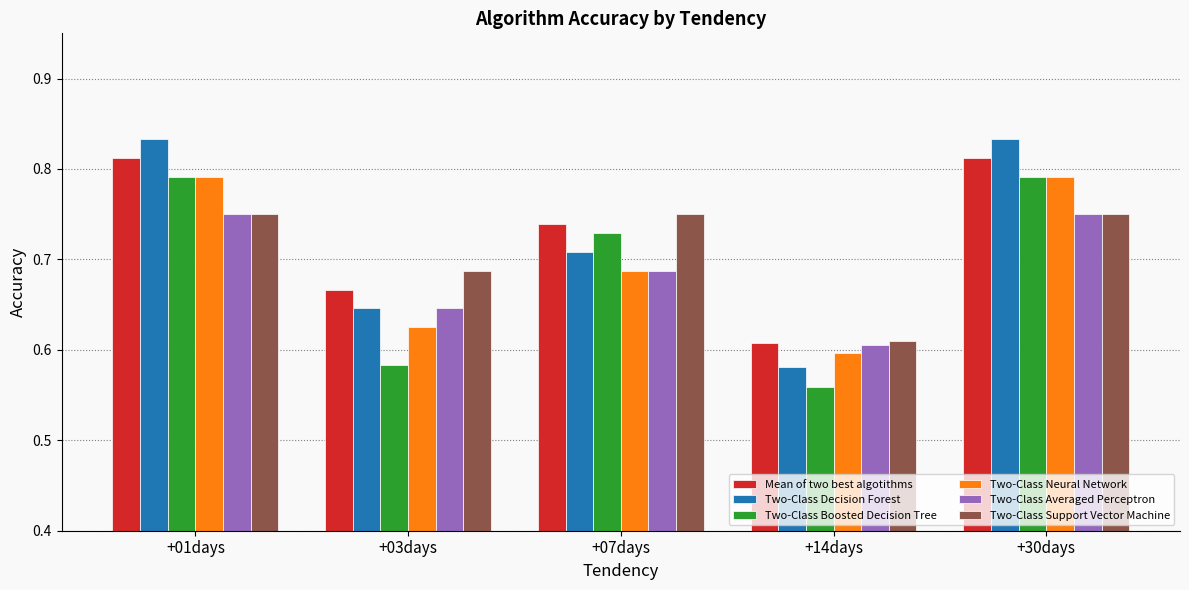

What are all the series names shown in the legend?

Mean of two best algotithms, Two-Class Decision Forest, Two-Class Boosted Decision Tree, Two-Class Neural Network, Two-Class Averaged Perceptron, Two-Class Support Vector Machine